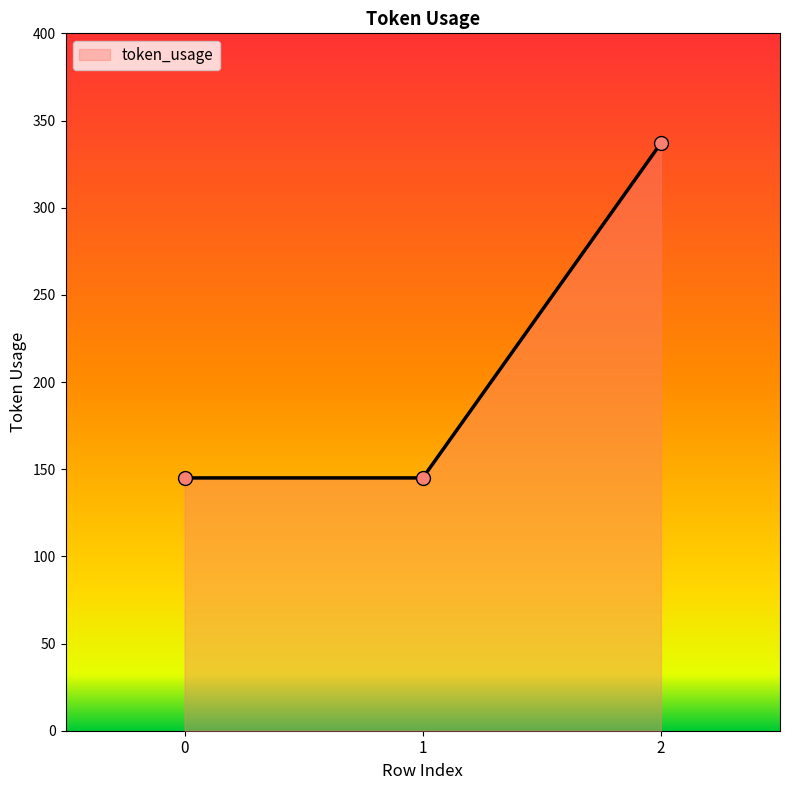

Approximately how many times larger is the value at 0 compared to 1?

1.0